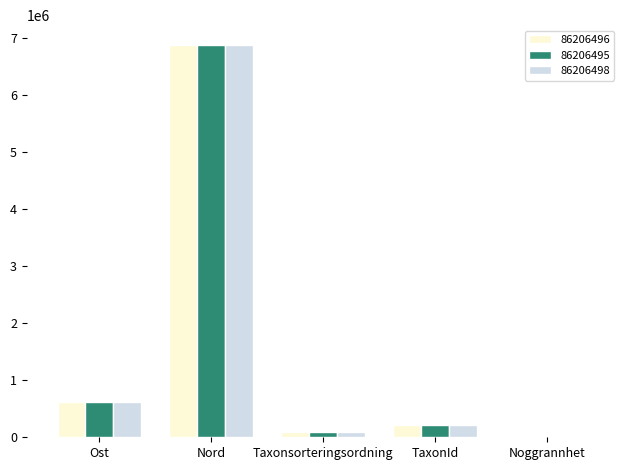

Which category has the highest value across all series?

Nord